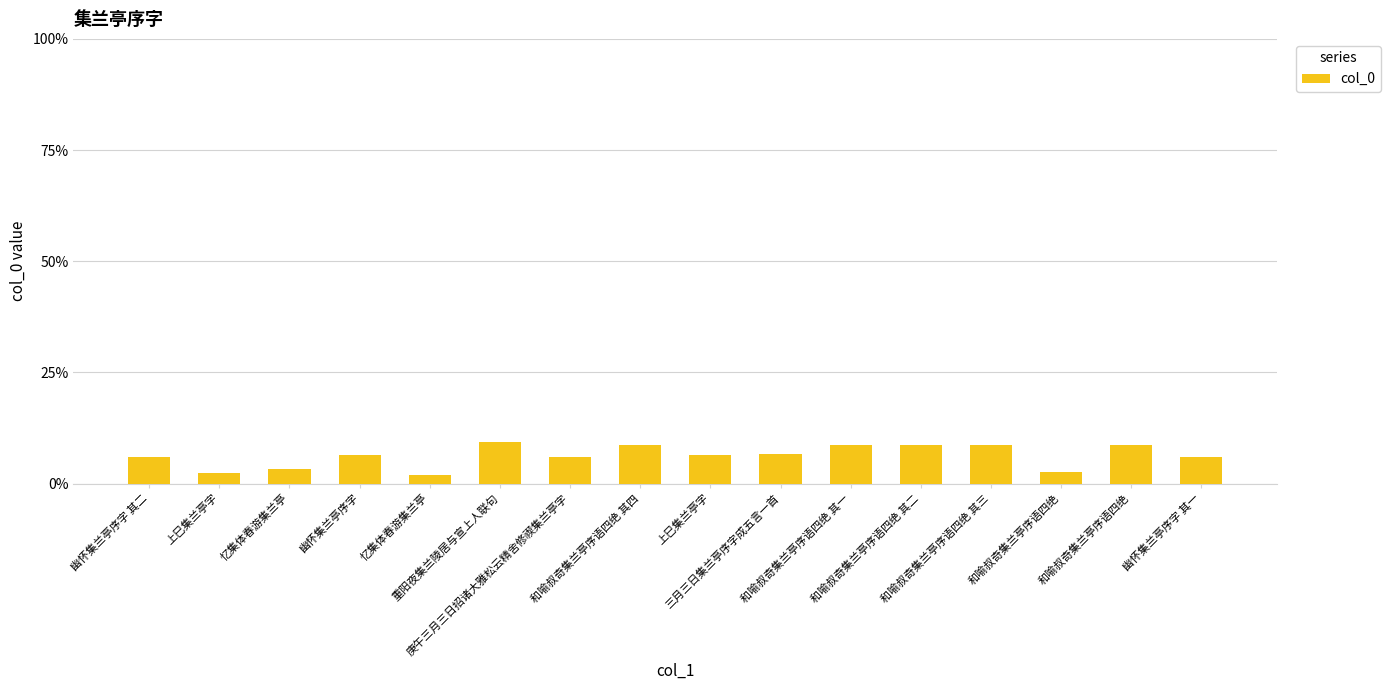

Reading right to left, extract all data points from this chart.

幽怀集兰亭序字 其一=0.1	和喻叔奇集兰亭序语四绝=0.1	和喻叔奇集兰亭序语四绝=0.0	和喻叔奇集兰亭序语四绝 其三=0.1	和喻叔奇集兰亭序语四绝 其二=0.1	和喻叔奇集兰亭序语四绝 其一=0.1	三月三日集兰亭序字成五言一首=0.1	上巳集兰亭字=0.1	和喻叔奇集兰亭序语四绝 其四=0.1	庚午三月三日招诸大雅松云精舍修禊集兰亭字=0.1	重阳夜集兰陵居与宣上人联句=0.1	忆集体春游集兰亭=0.0	幽怀集兰亭序字=0.1	忆集体春游集兰亭=0.0	上巳集兰亭字=0.0	幽怀集兰亭序字 其二=0.1